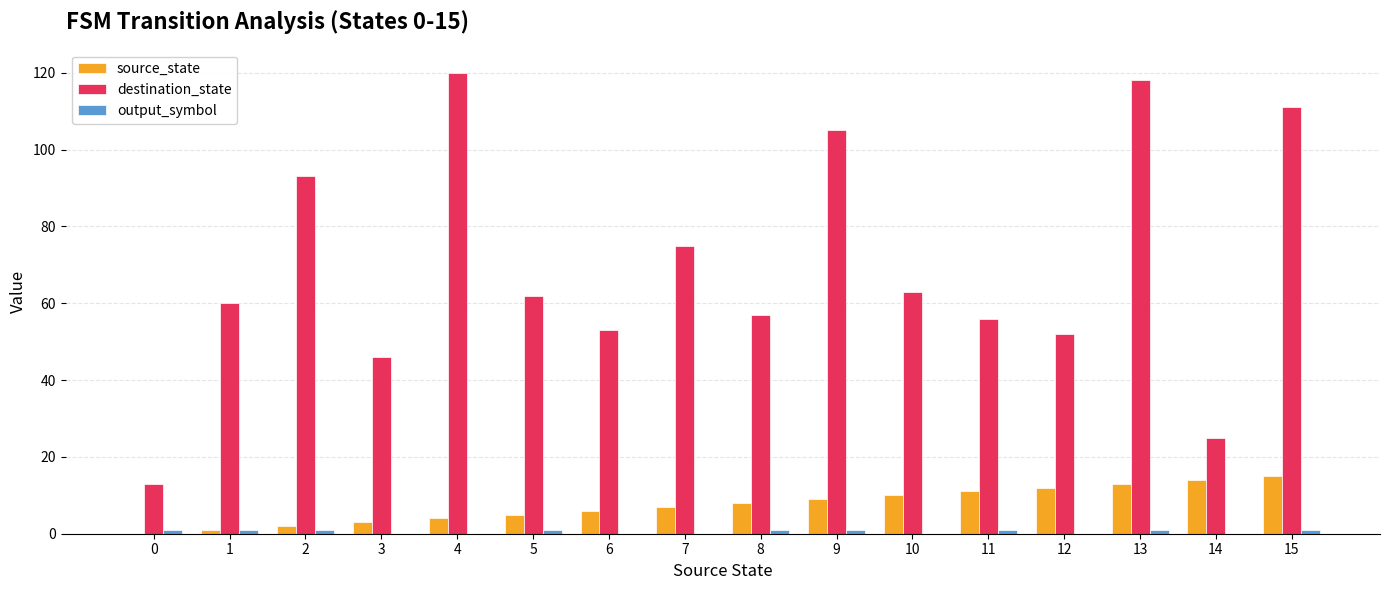

What is the greatest value displayed?

120